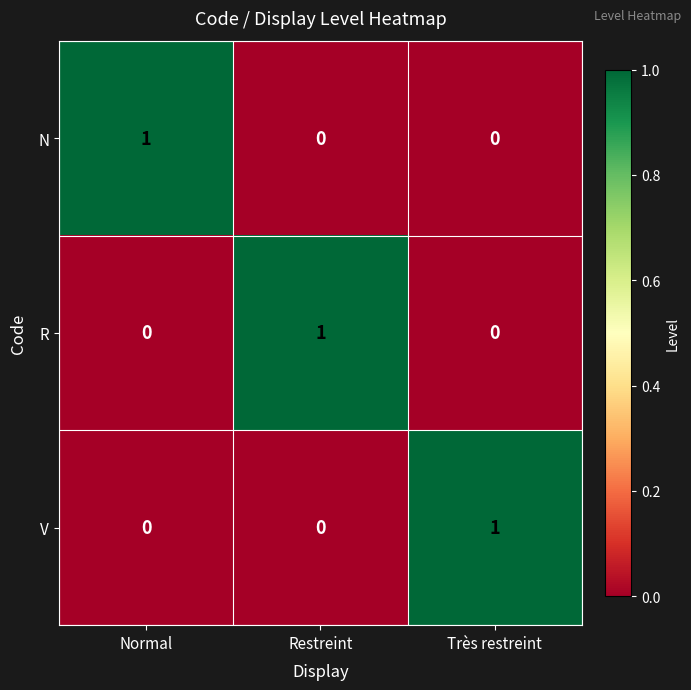

At which label does R reach its peak?

Restreint